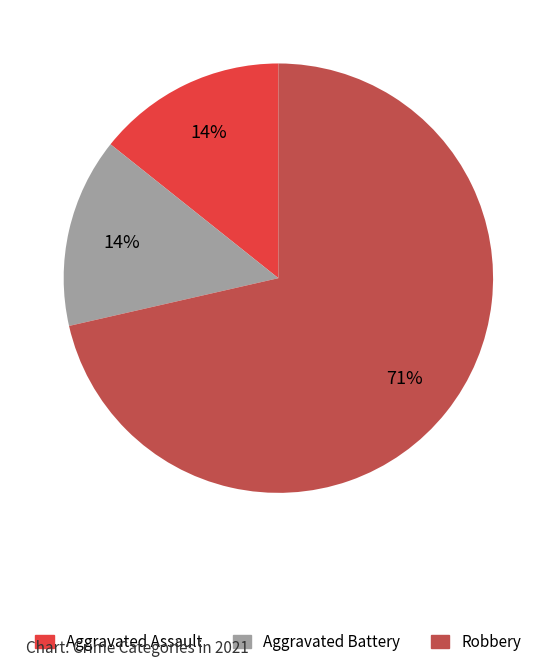

Is there a majority slice in this chart?

Yes